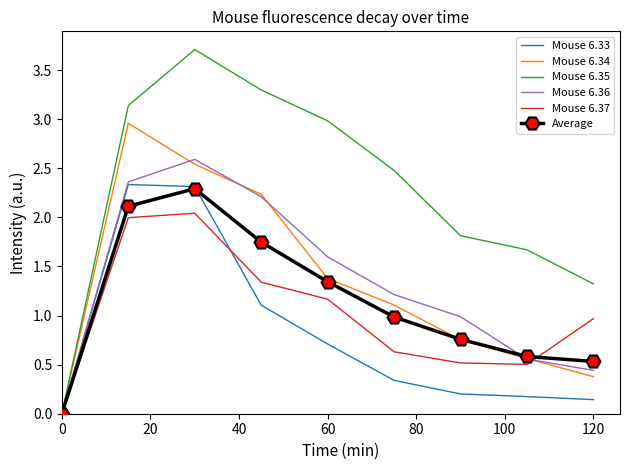

Which series has the largest total across all categories?

Mouse 6.35